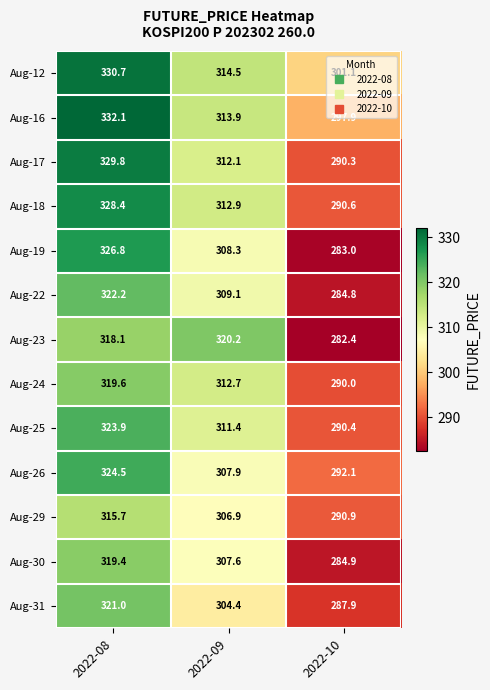

At which label does Aug-30 first exceed 307?

2022-08